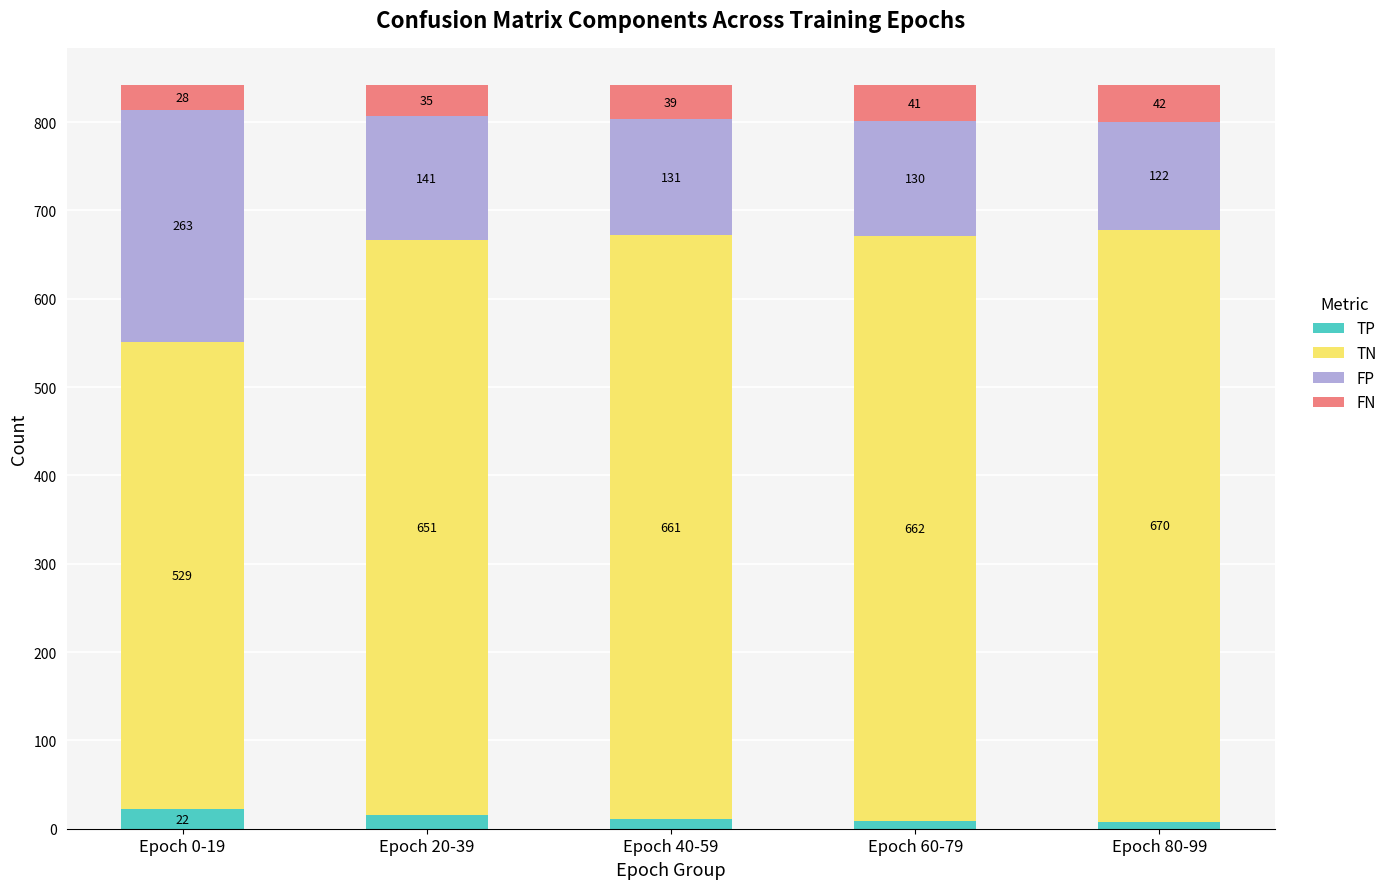

Reading right to left, list the values for the TP series.

Epoch 80-99=8	Epoch 60-79=9	Epoch 40-59=11	Epoch 20-39=15	Epoch 0-19=22